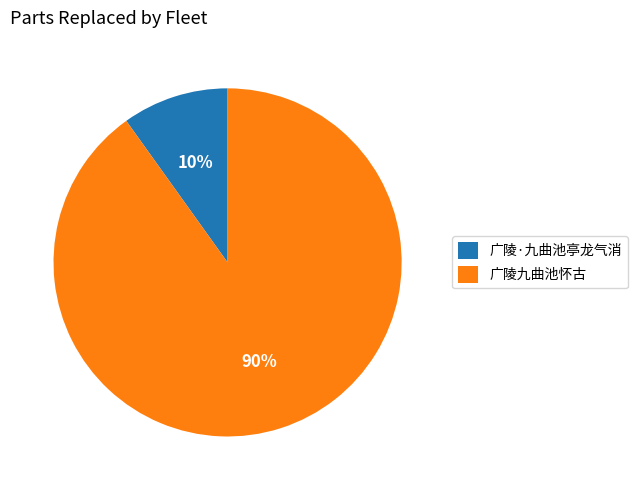

True or false: 广陵·九曲池亭龙气消 accounts for 10% of the total.

True